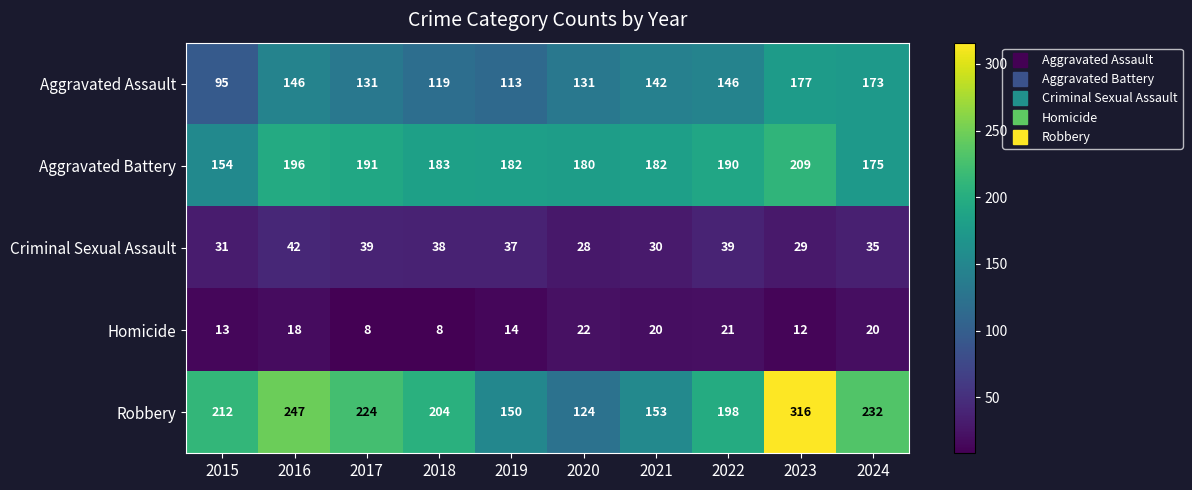

What is the total value across all series at 2018?

552